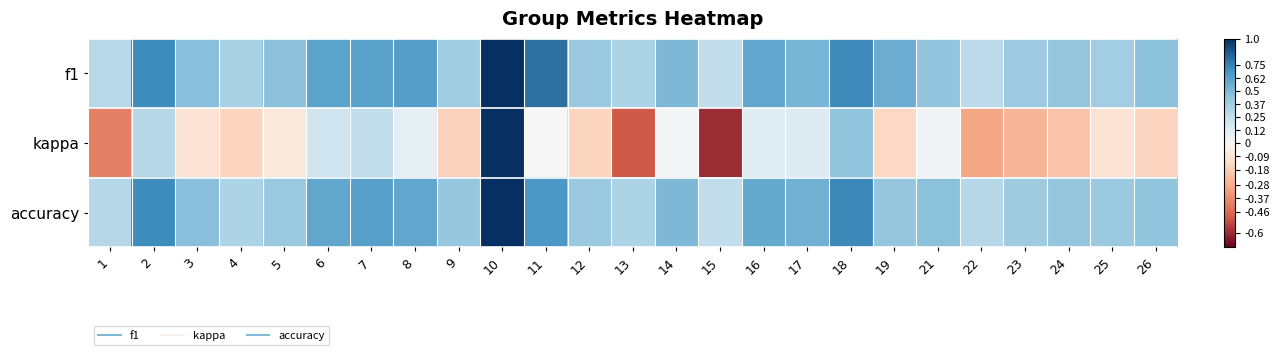

How many distinct data groups are displayed?

3